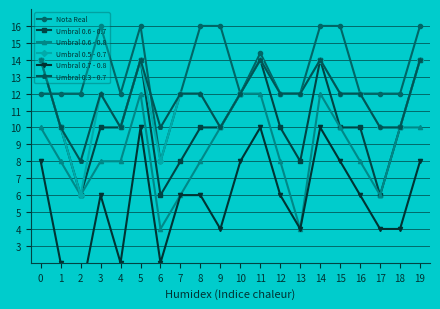

What are all the series names shown in the legend?

Nota Real, Umbral 0.6 - 0.7, Umbral 0.6 - 0.8, Umbral 0.5 - 0.7, Umbral 0.7 - 0.8, Umbral 0.3 - 0.7